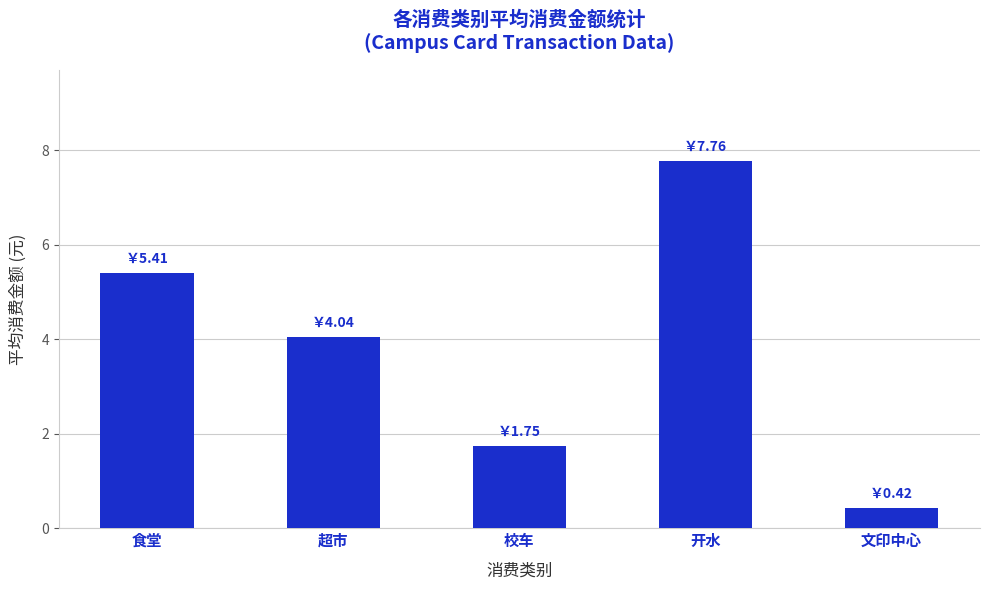

What is the difference between the values at 校车 and 食堂?

3.7